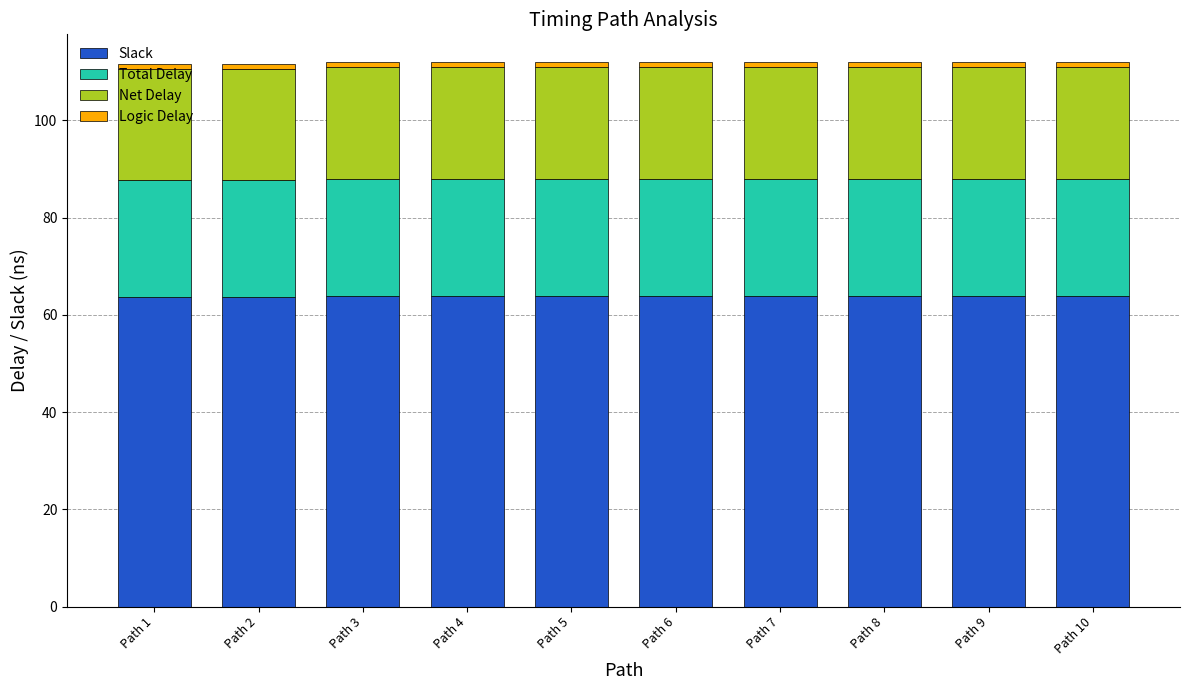

Is it true that Total Delay equals 24.1 at Path 7?

True